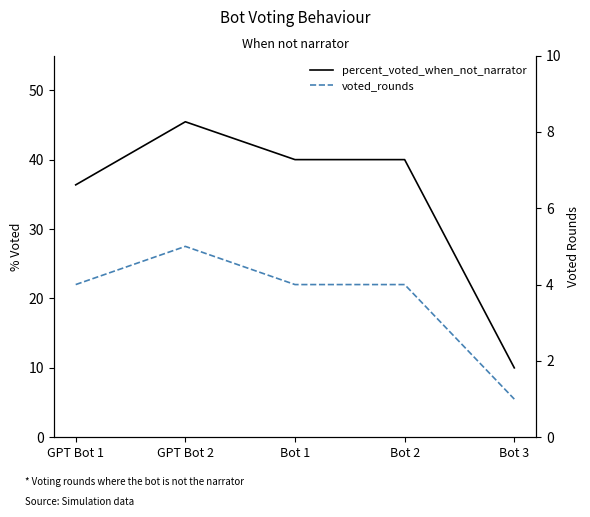

Which has a higher value, Bot 3 or GPT Bot 1?

GPT Bot 1